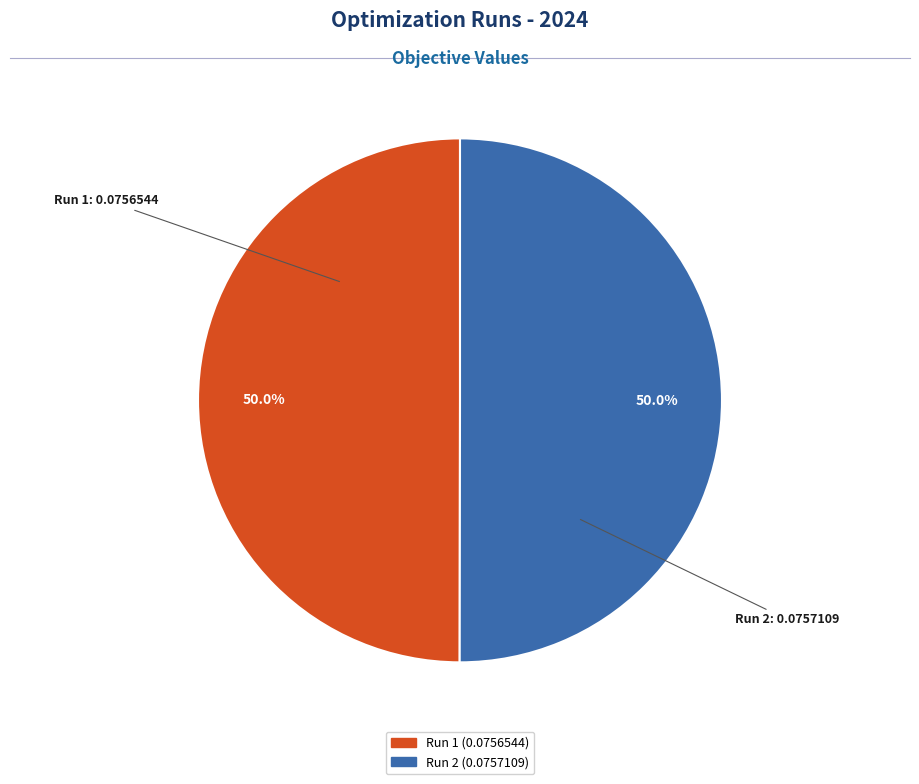

Count the number of slices in the pie.

2